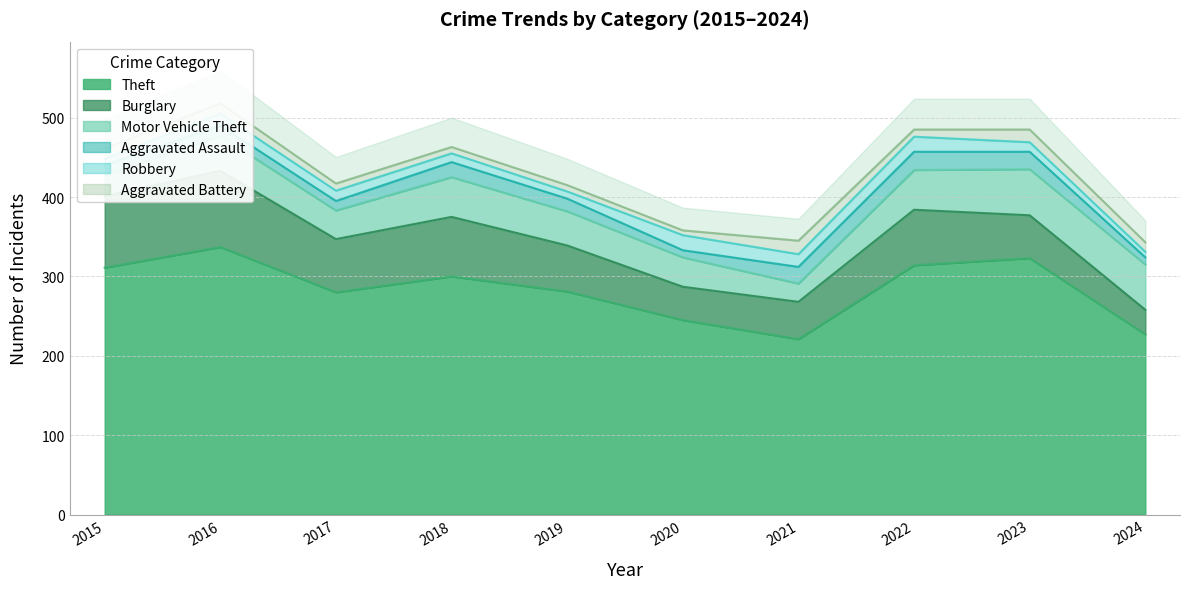

What is the maximum value shown in the chart?

337